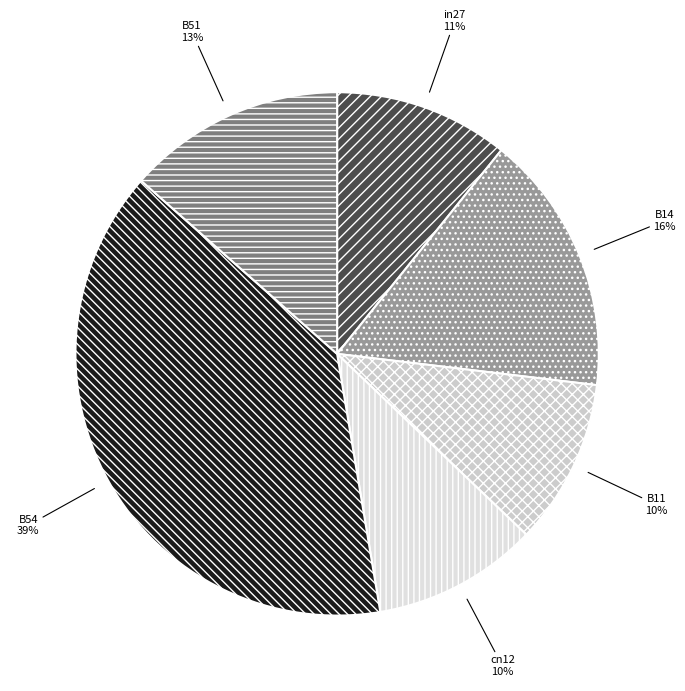

True or false: B51 accounts for 13% of the total.

True